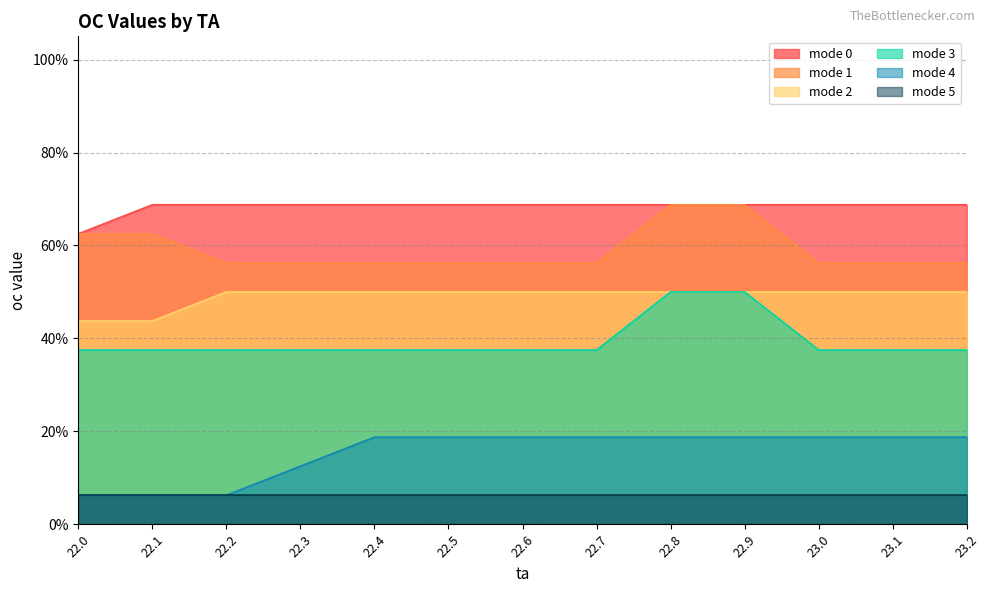

List the labels in order of mode 0 value, largest first.

22.1, 22.2, 22.3, 22.4, 22.5, 22.6, 22.7, 22.8, 22.9, 23.0, 23.1, 23.2, 22.0